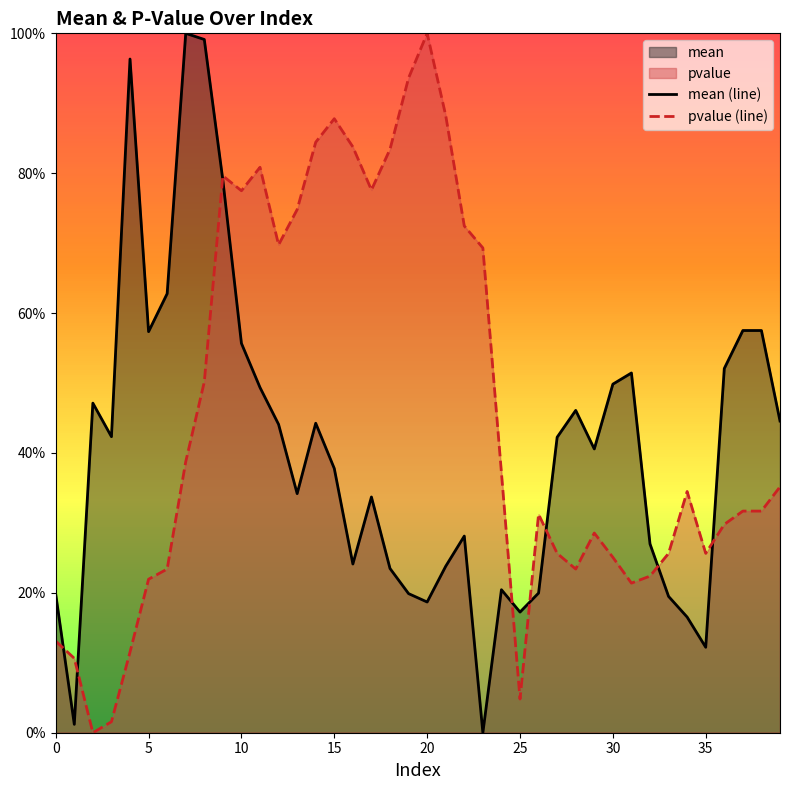

How many interior local valleys does the pvalue (line) series have?

8